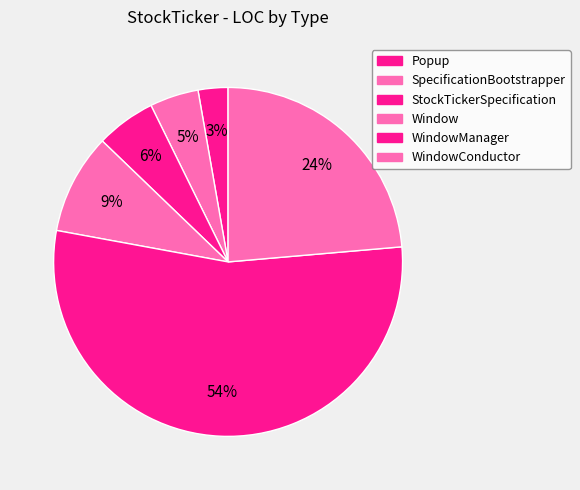

How many segments does this pie chart have?

6